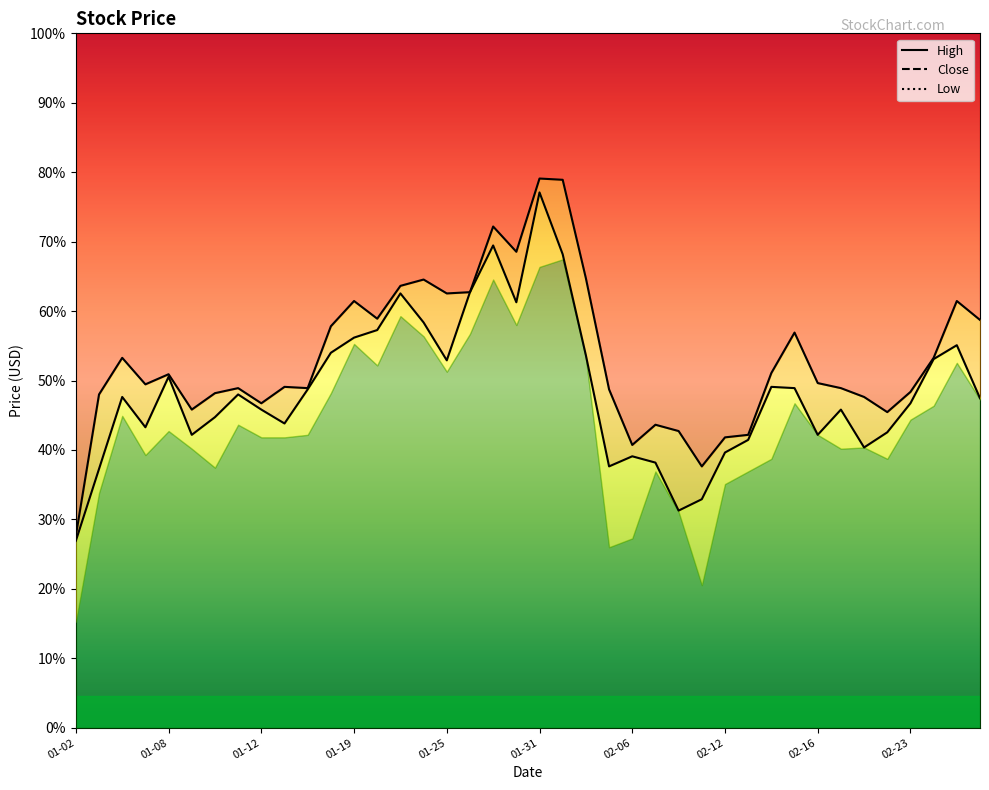

Does the chart have visible grid lines?

No